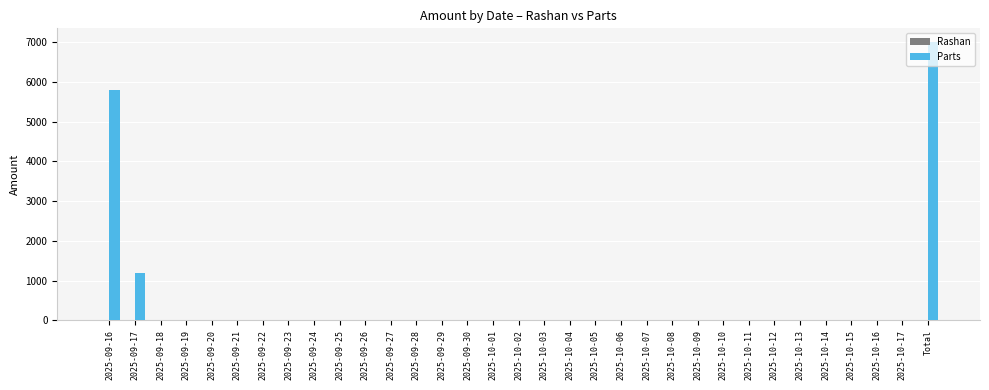

What is the sum of all values?

14000